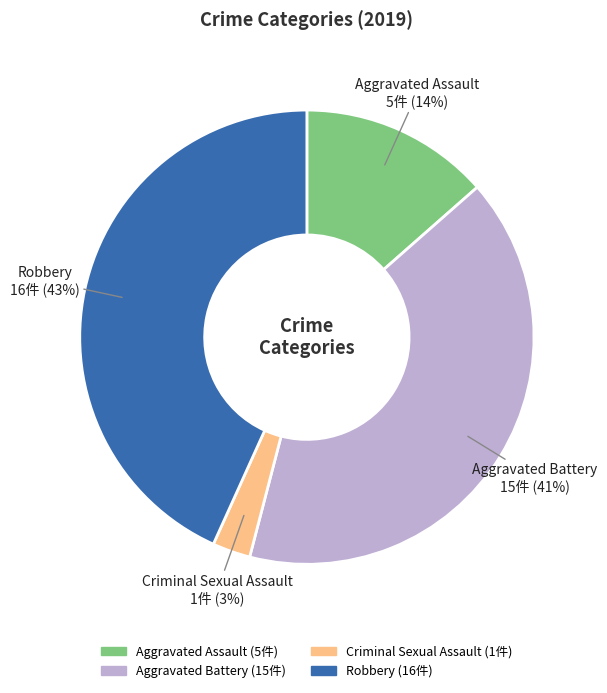

Rank the categories by value from lowest to highest.

Criminal Sexual Assault, Aggravated Assault, Aggravated Battery, Robbery